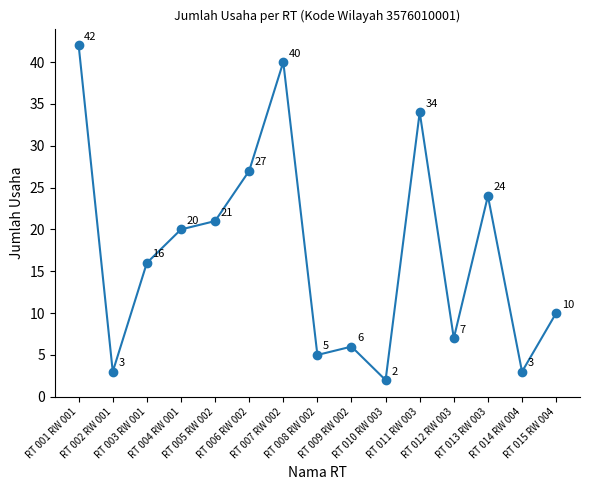

Approximately how many times larger is the value at RT 002 RW 001 compared to RT 015 RW 004?

0.3